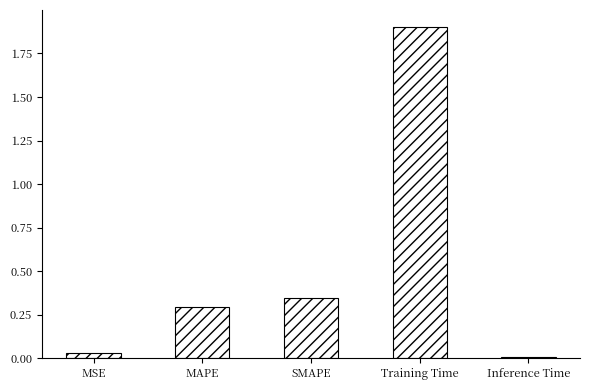

The chart shows a value of 0.3 at SMAPE. True or false?

True